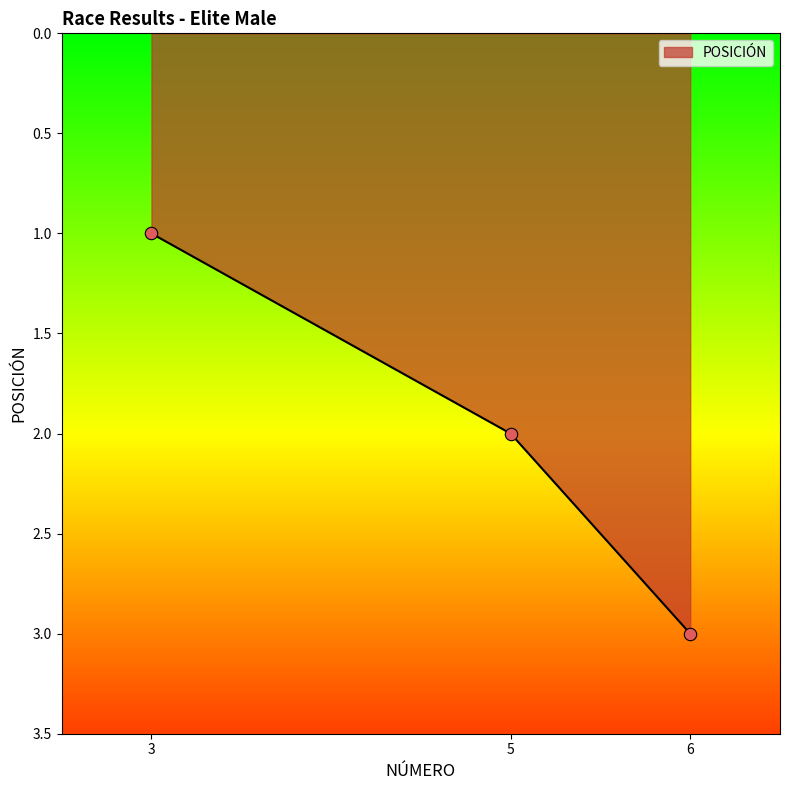

What is the change in value from 5 to 6?

+1